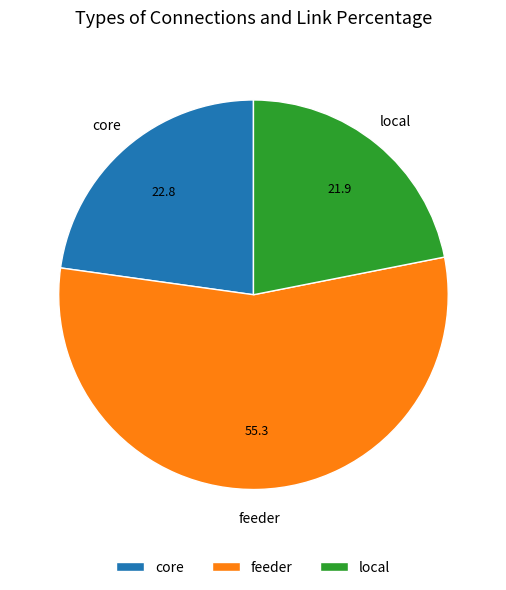

Which slice is the smallest?

local